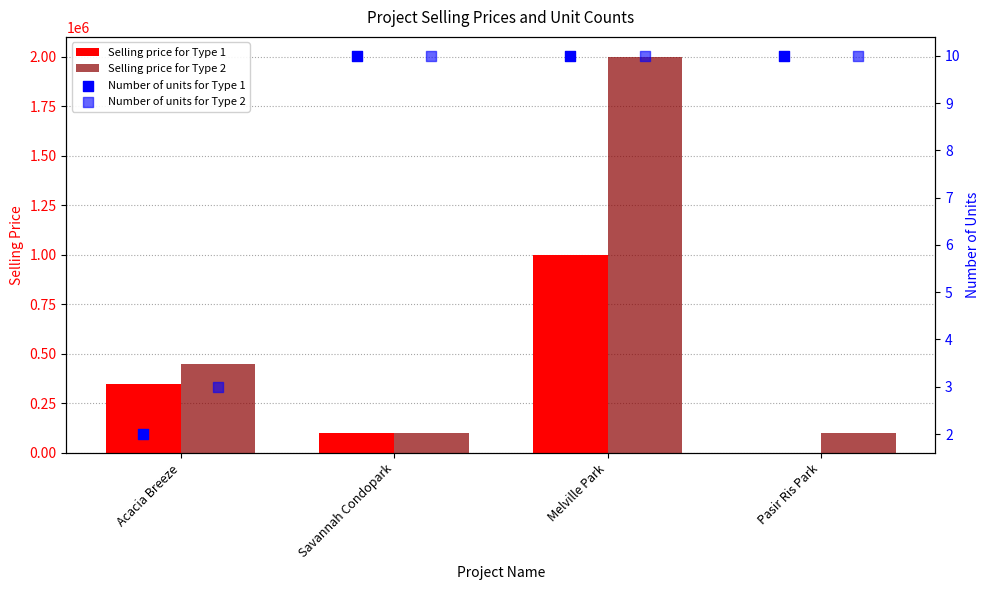

At which category is the sum across all series the highest?

Melville Park